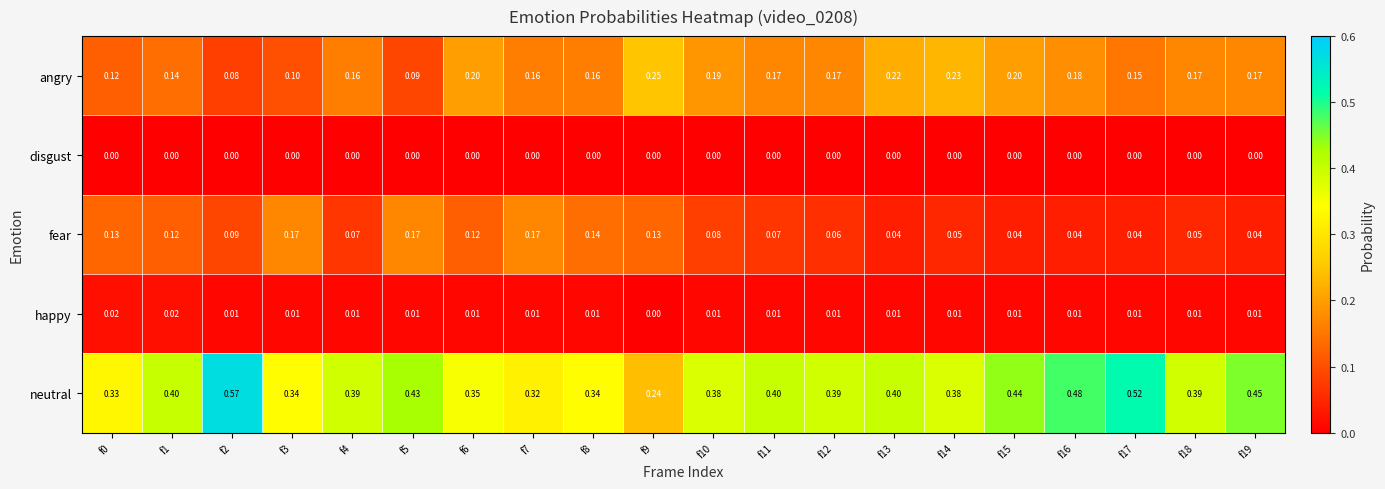

Is the value of neutral at f8 greater than the value of fear at f9?

Yes